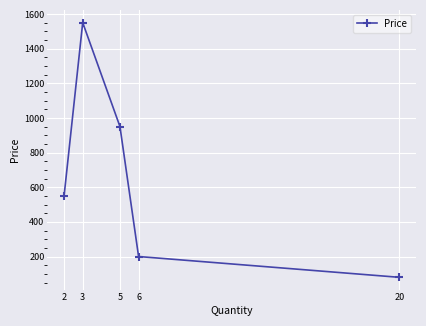

Rank the categories by value from highest to lowest.

3, 5, 2, 6, 20